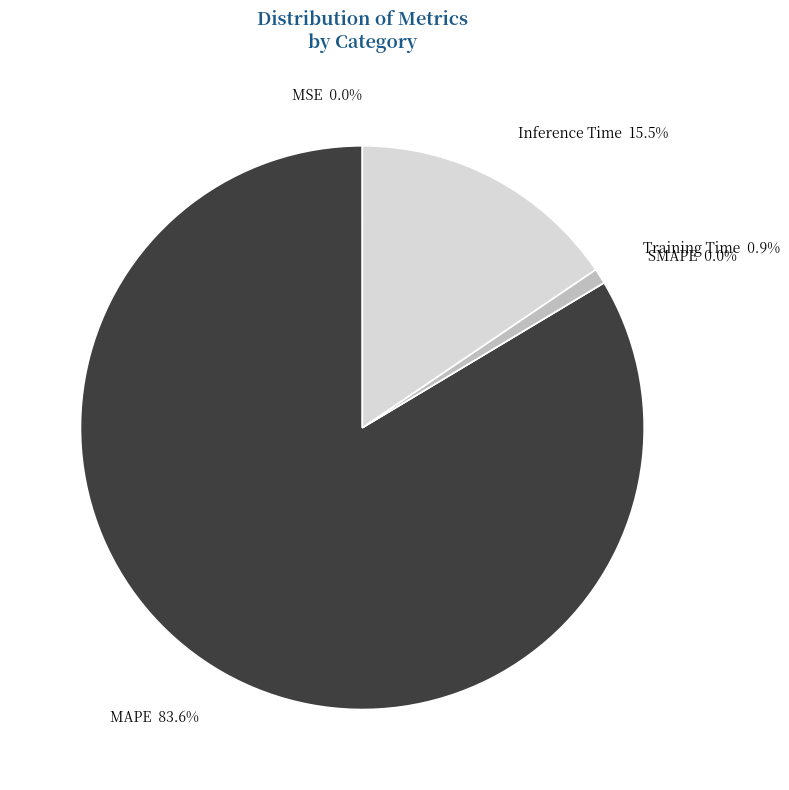

To the nearest percent, what is the difference between the largest and smallest slice percentages?

84%